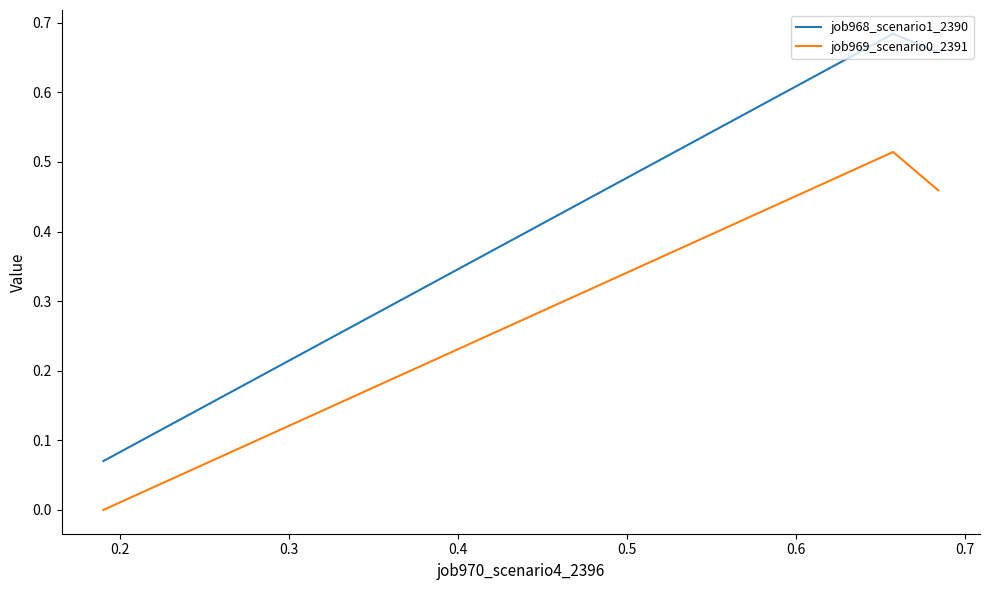

What is the sum of all job968_scenario1_2390 values?

1.4